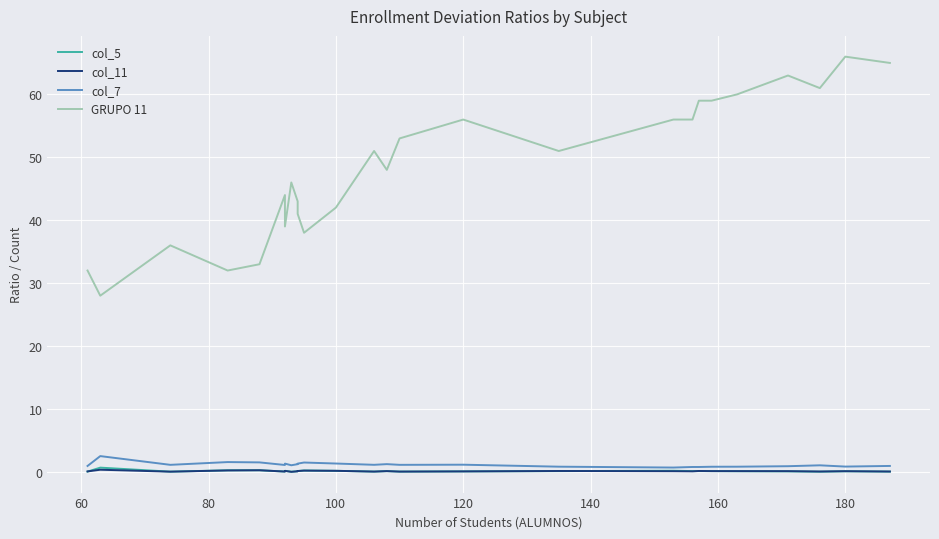

Which series has the widest spread of values?

GRUPO 11